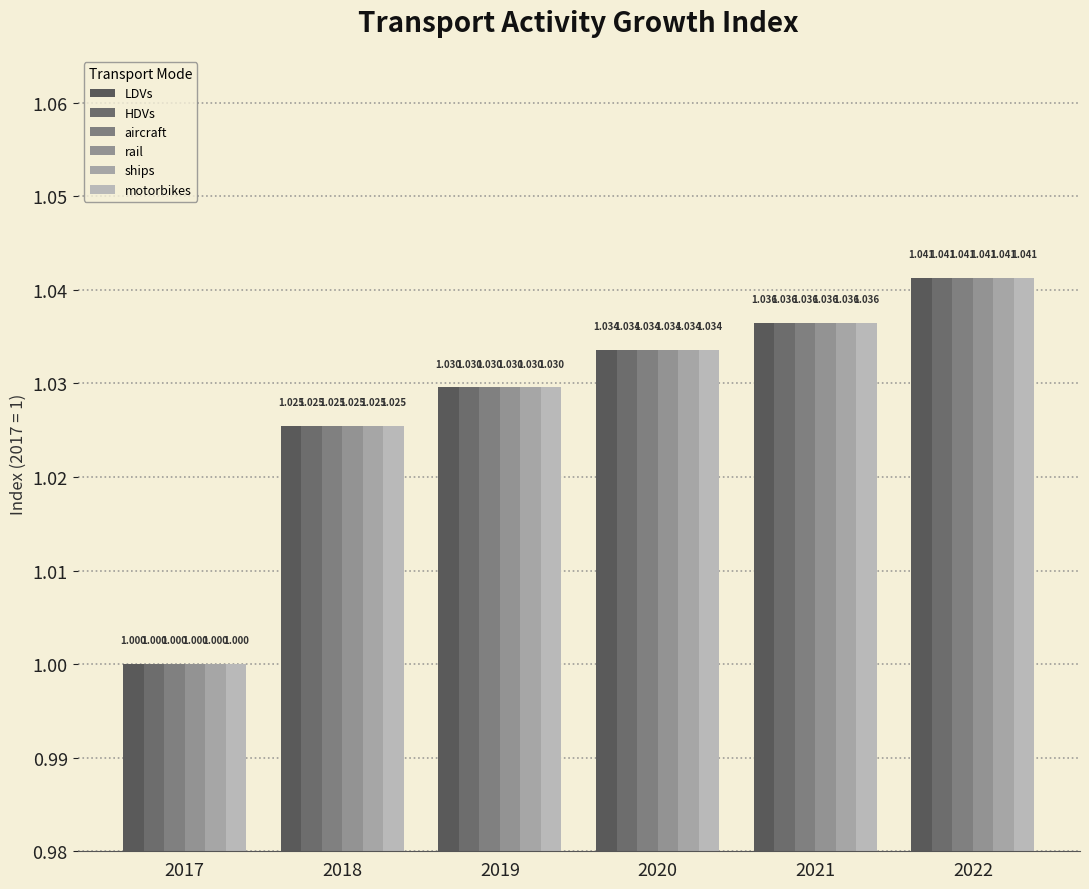

How many groups of bars are there?

6